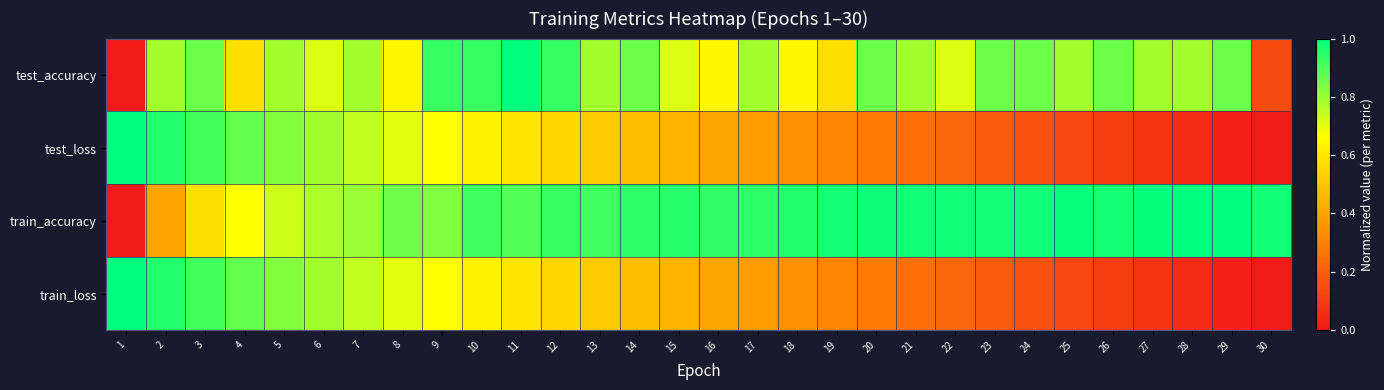

Which label corresponds to the largest value in the chart?

11